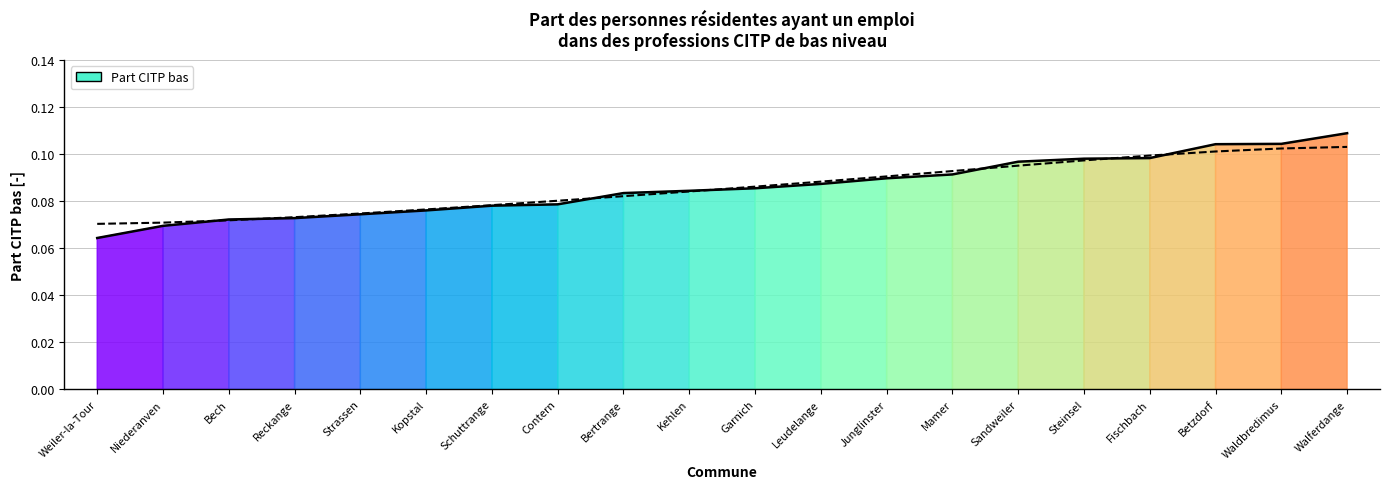

What is the smallest value displayed?

0.1